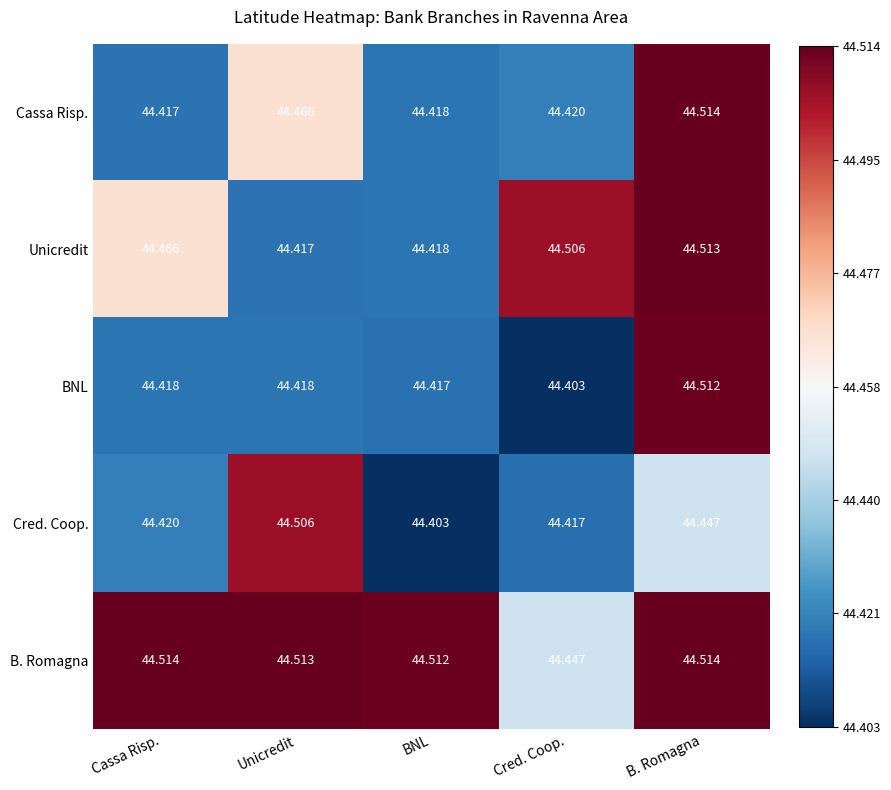

Between Unicredit and B. Romagna, which series saw the biggest shift?

Unicredit